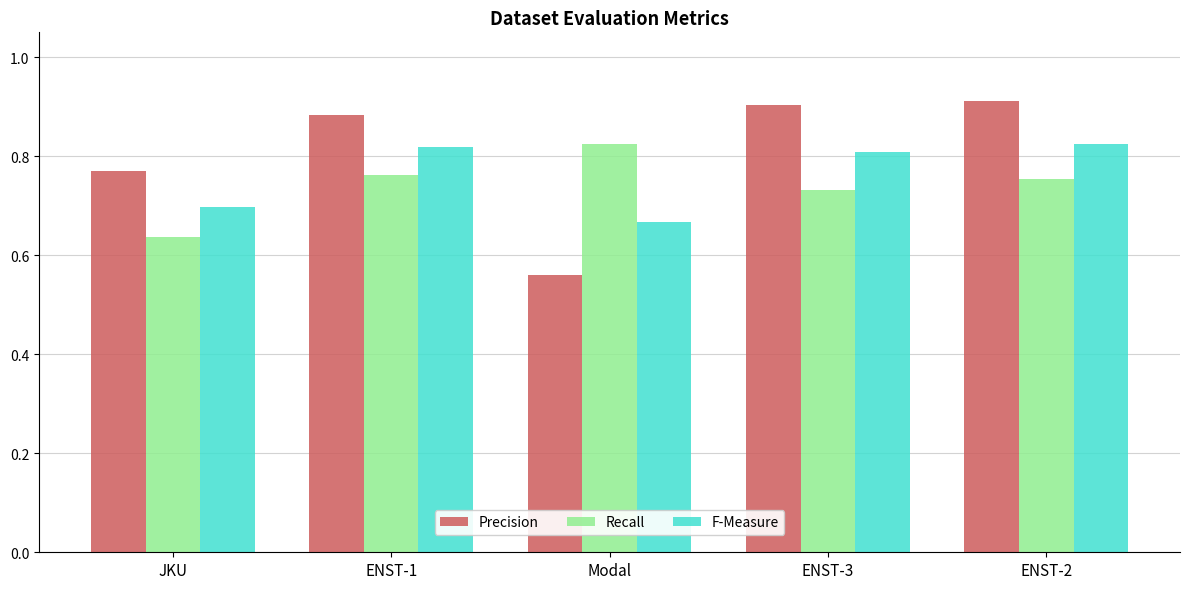

True or false: F-Measure has a value of 0.9 at Modal.

False